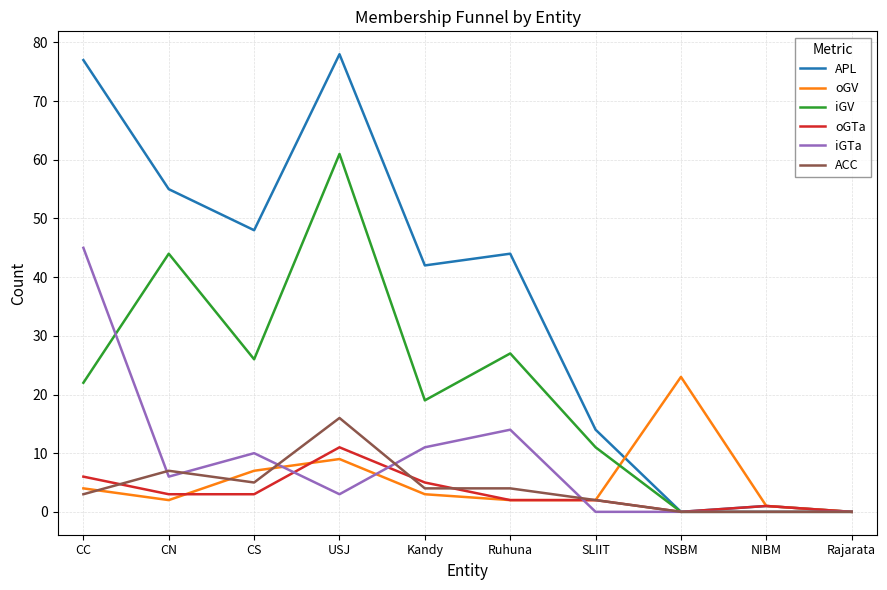

List the series in order of their peak value, highest first.

APL, iGV, iGTa, oGV, ACC, oGTa